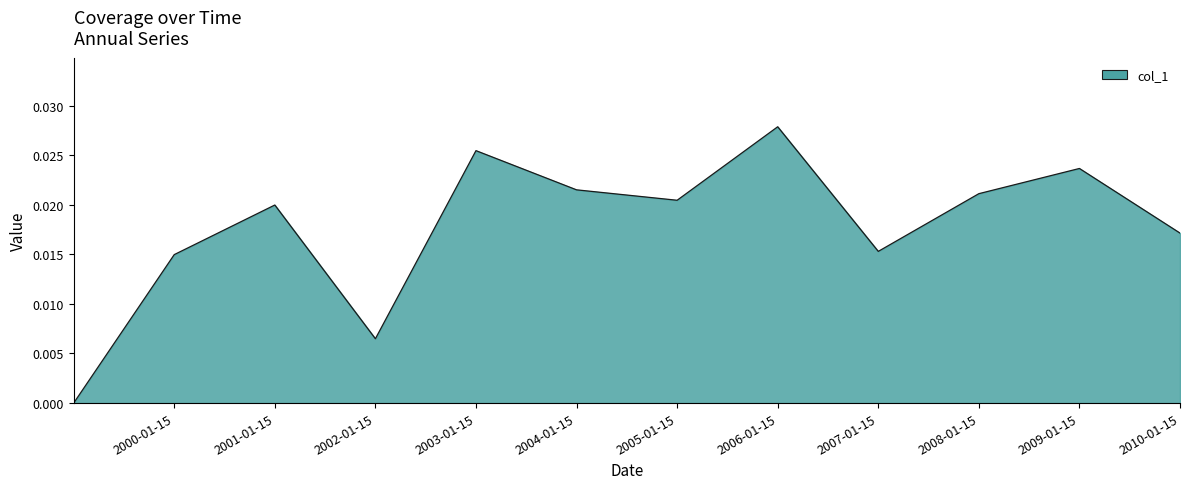

Which category has the highest value across all series?

2006-01-15